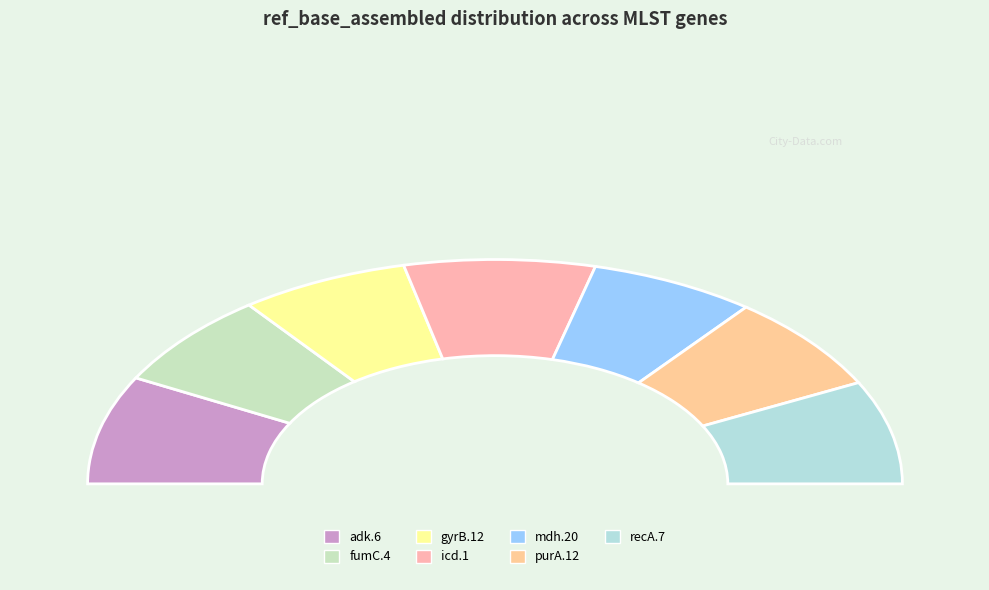

Rank the categories by value from highest to lowest.

adk.6, icd.1, recA.7, purA.12, fumC.4, gyrB.12, mdh.20